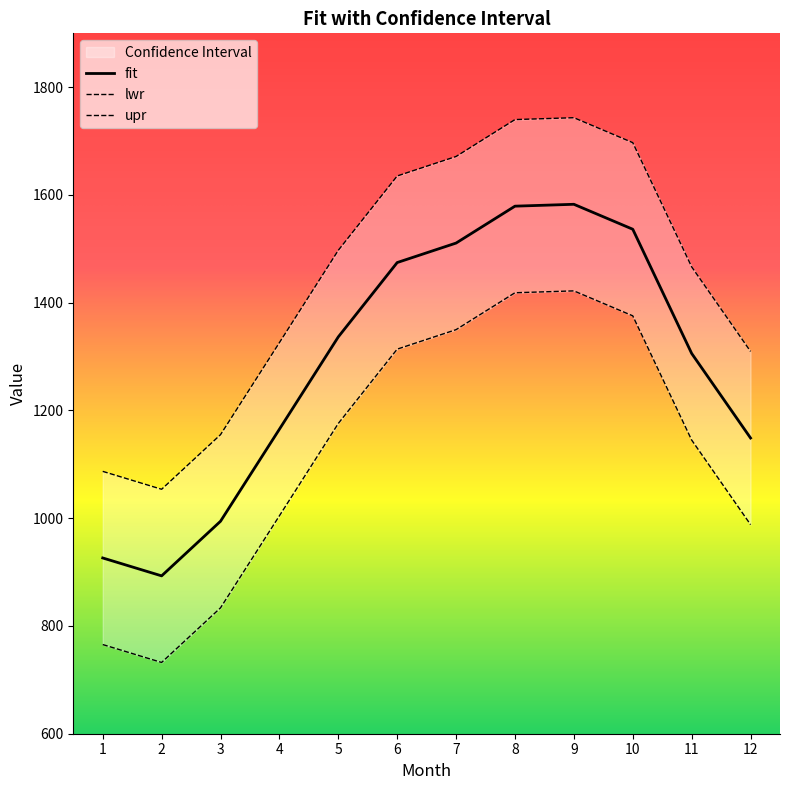

Does the chart have visible grid lines?

No